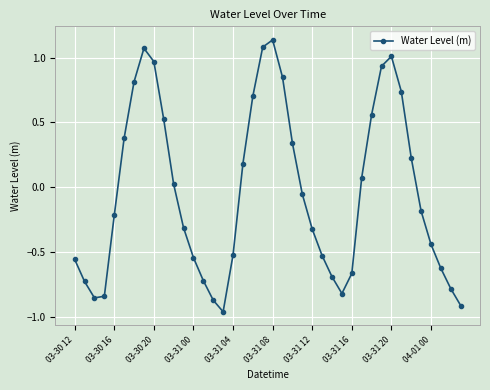

How many points are lower than both their immediate neighbors (excluding endpoints)?

3